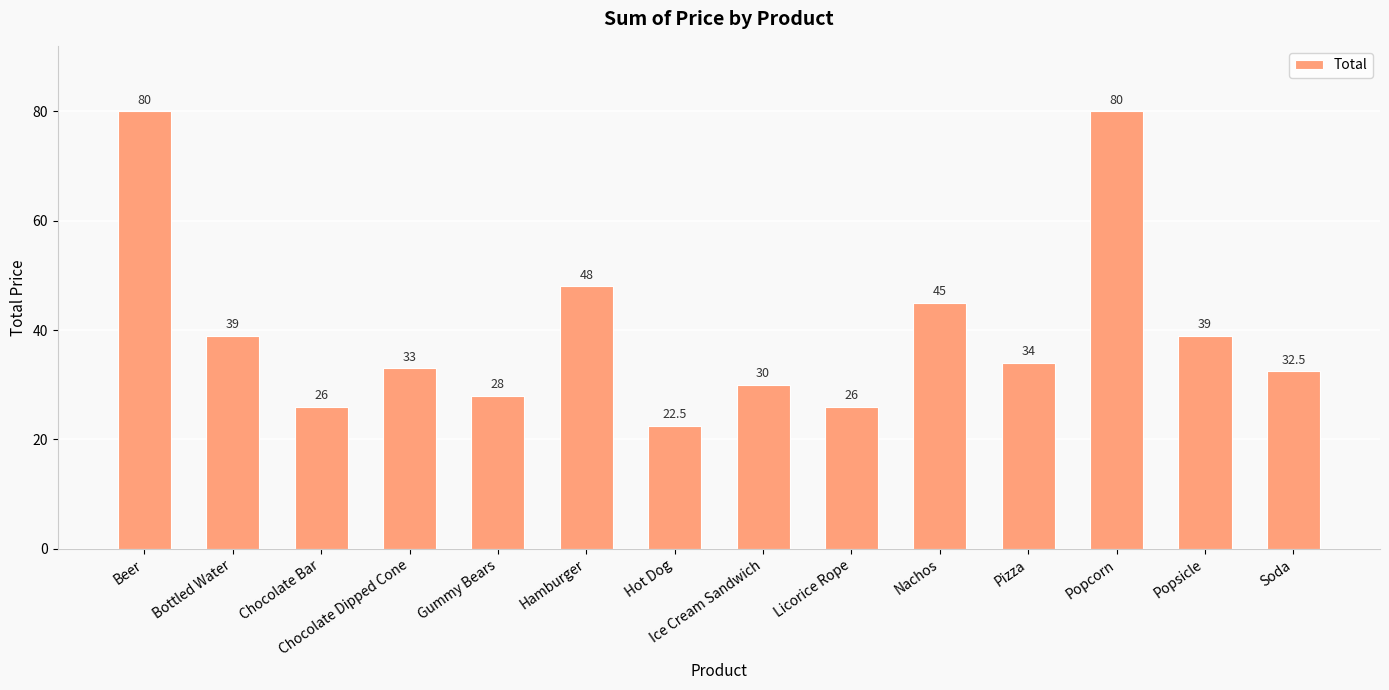

The value at Ice Cream Sandwich is 18.8. True or false?

False